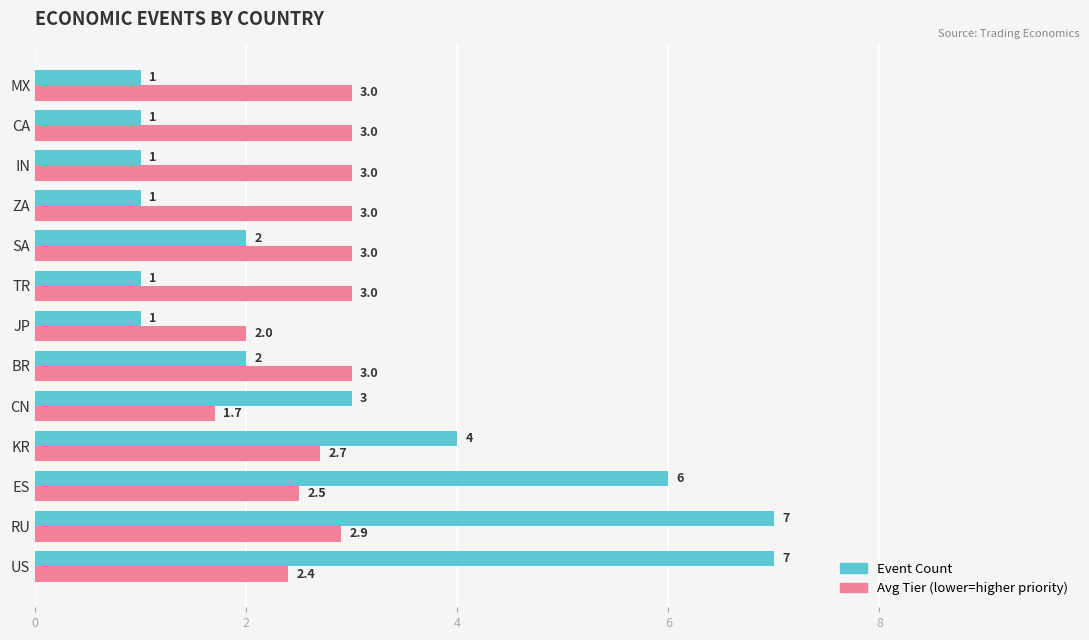

What is the minimum value shown in the chart?

1.0